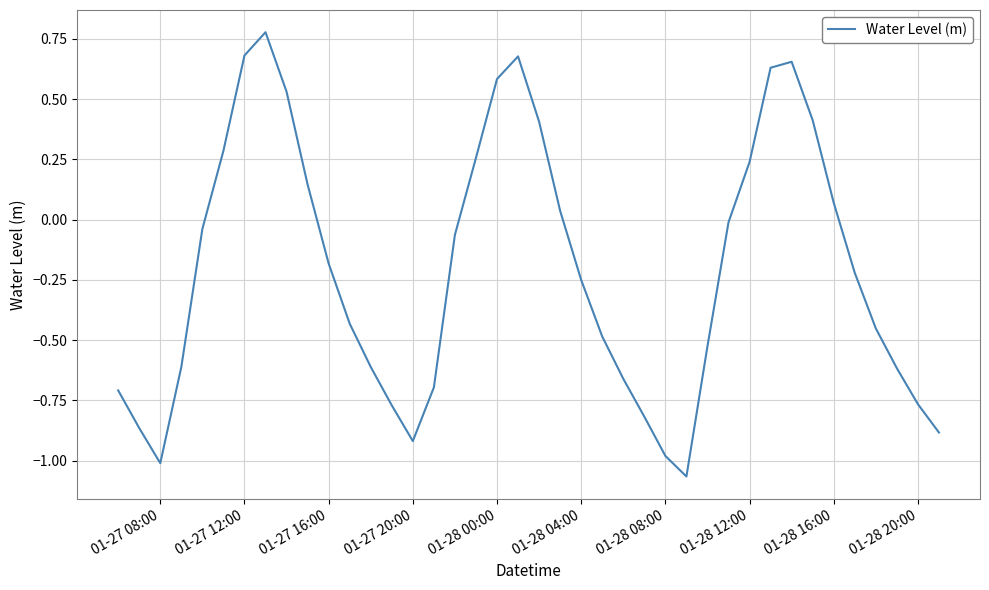

What is the difference between the maximum and minimum values?

1.8